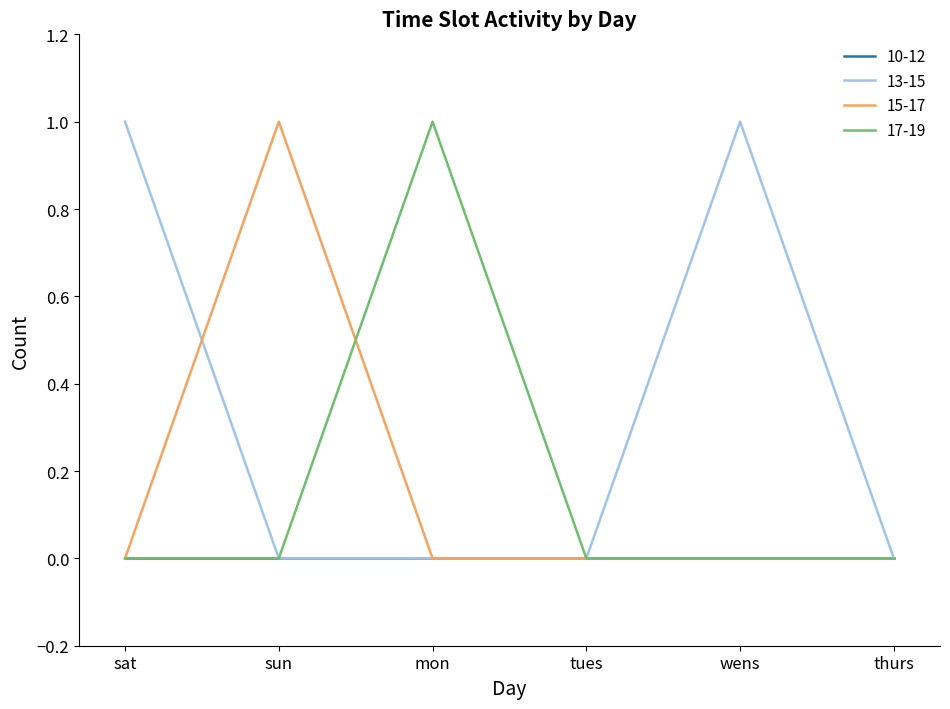

Is the value of 13-15 at wens greater than the value of 10-12 at sat?

Yes